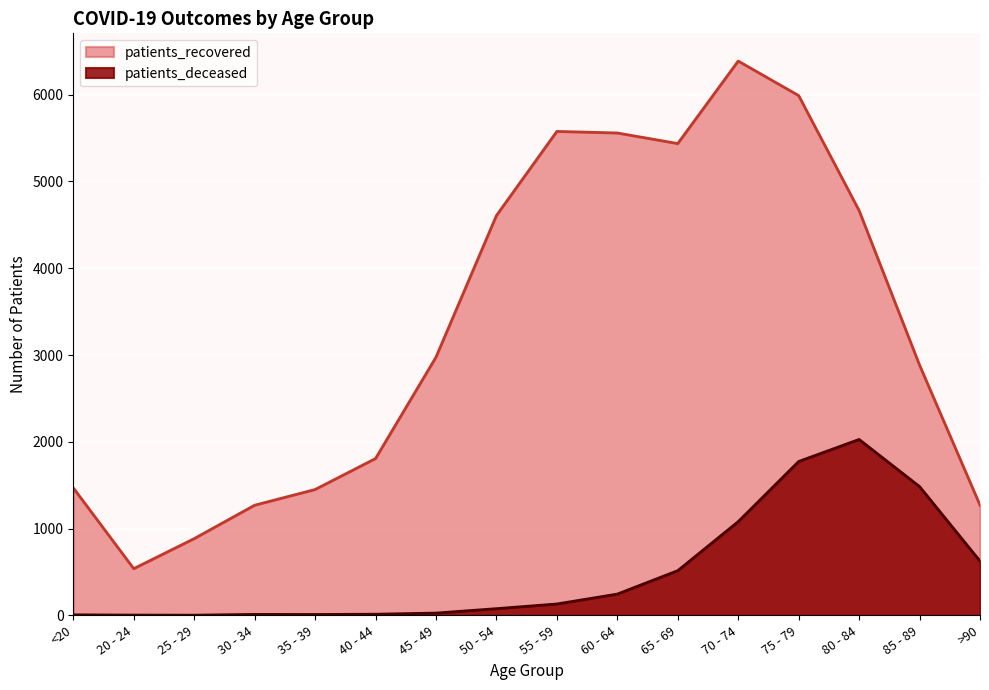

True or false: patients_deceased and patients_recovered intersect in this chart.

False